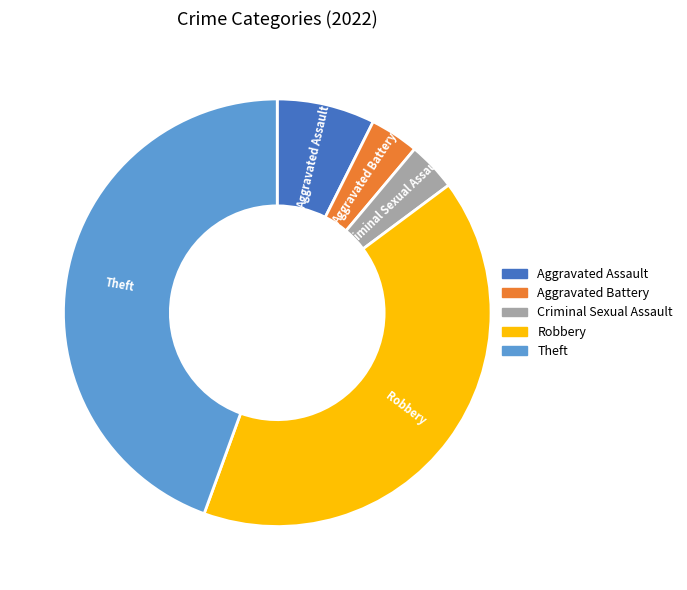

The Aggravated Assault slice represents 18% of the pie. True or false?

False